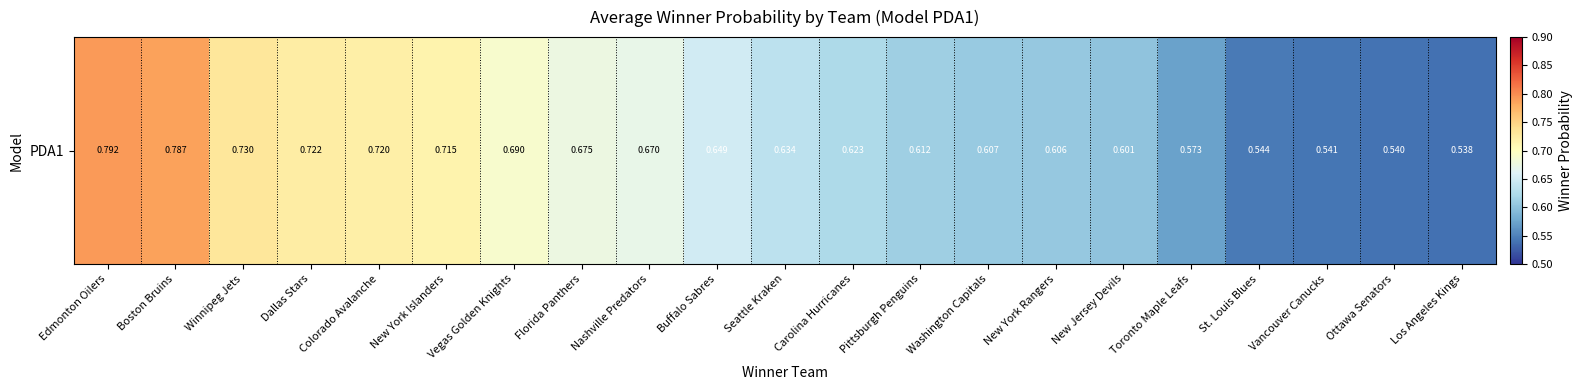

How many distinct data groups are displayed?

1